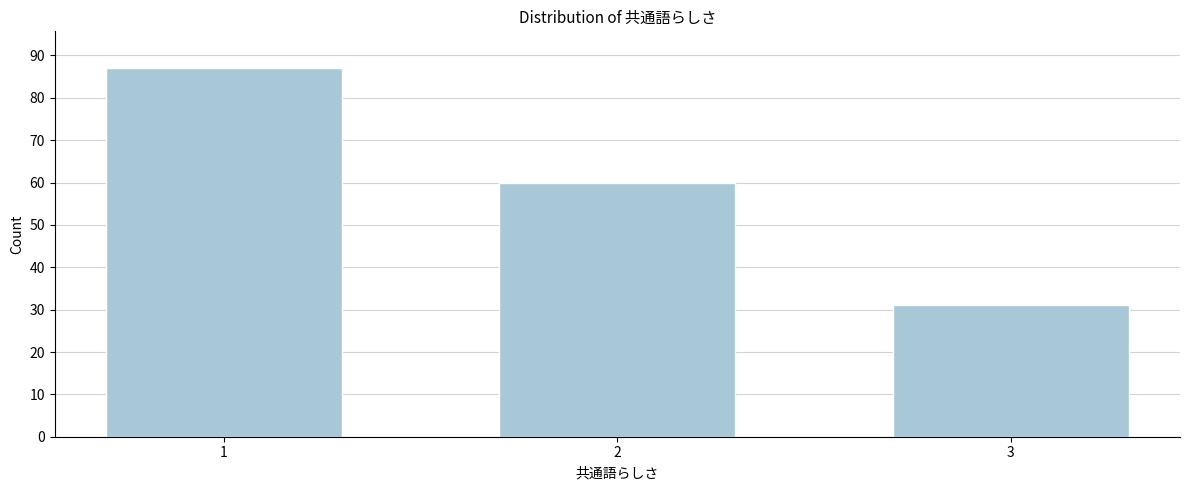

Reading left to right, what are all the values shown in this chart?

87	60	31